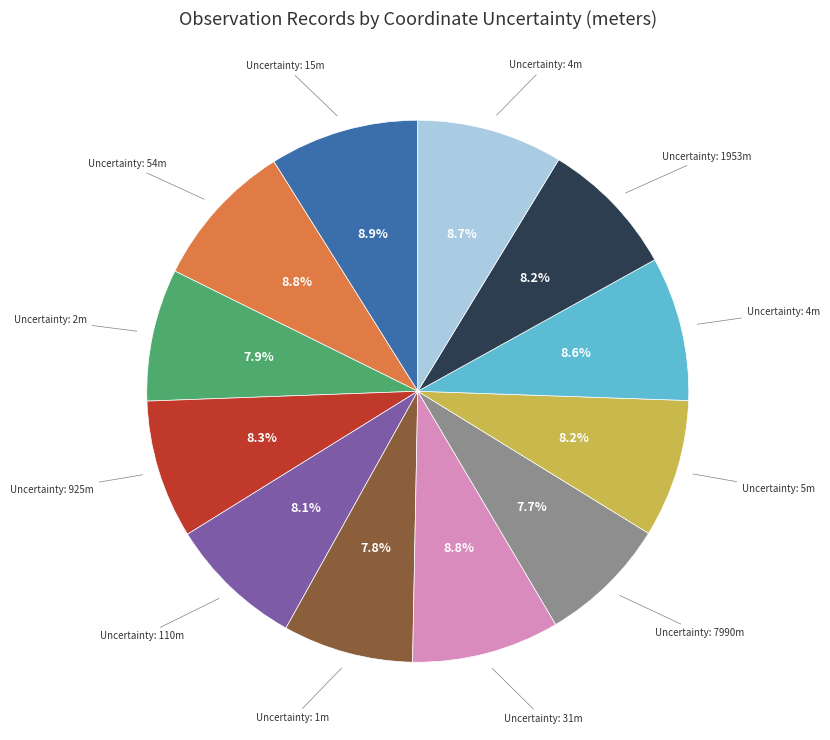

Is there any slice that represents more than half of the pie?

No